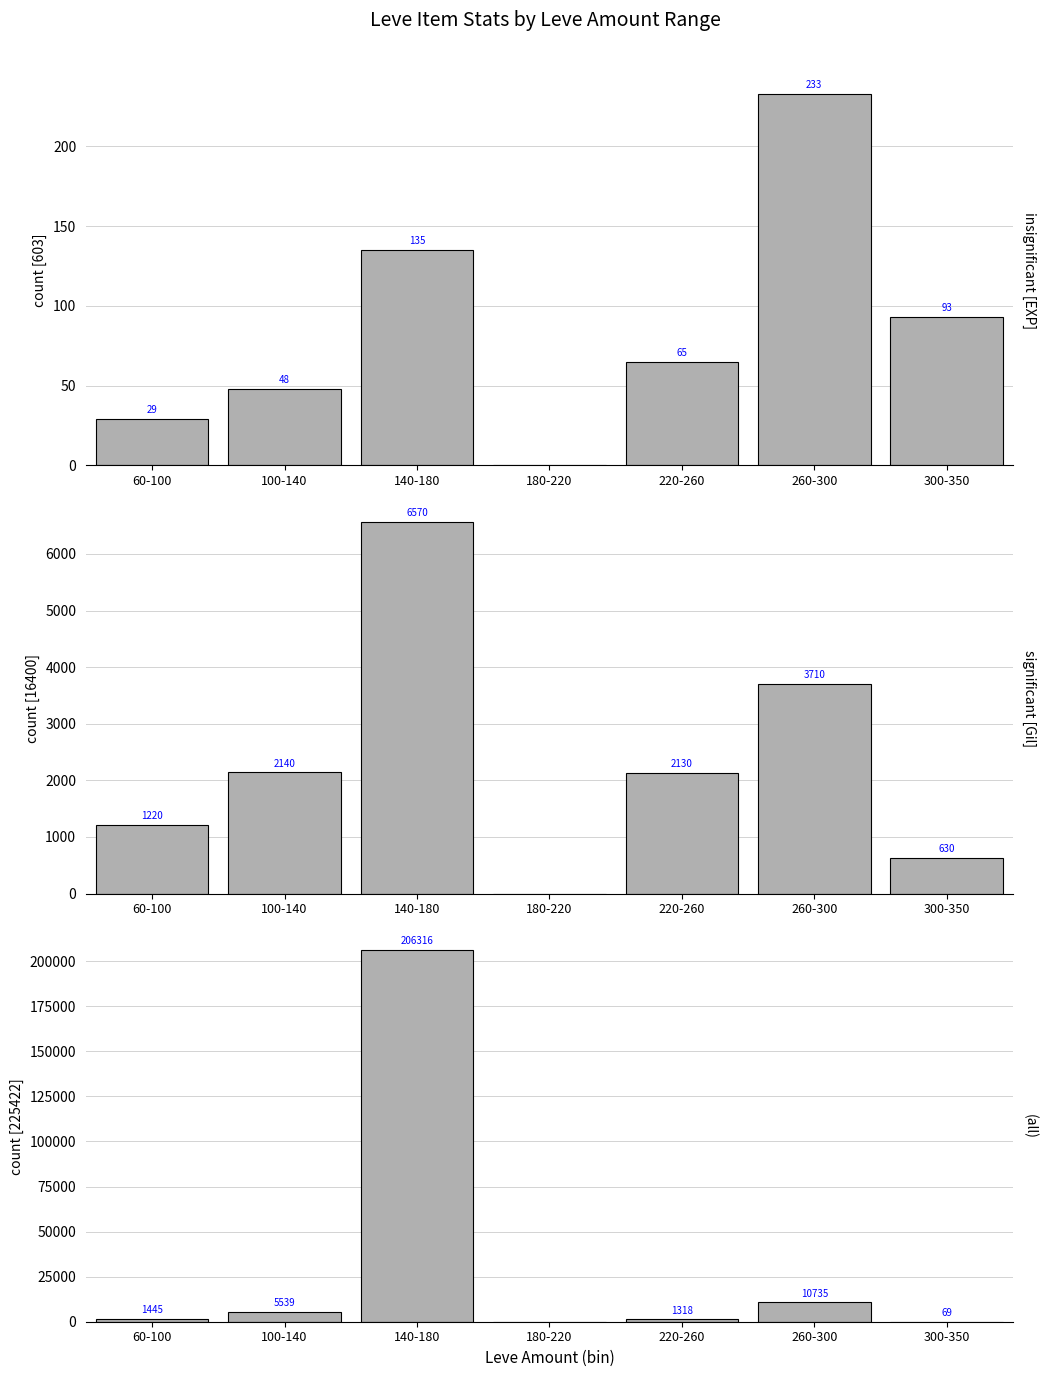

What is the greatest value displayed?

206316